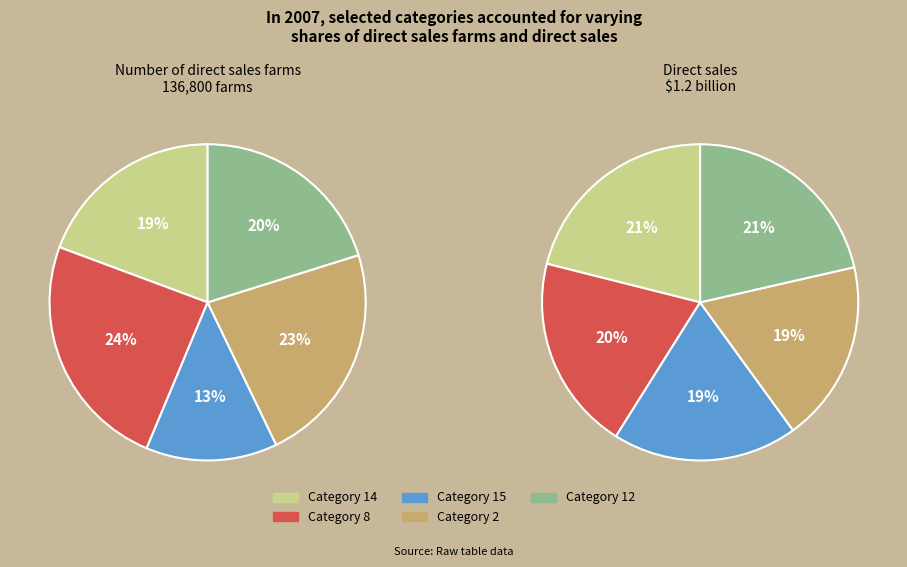

The 15 slice represents 26% of the pie. True or false?

False